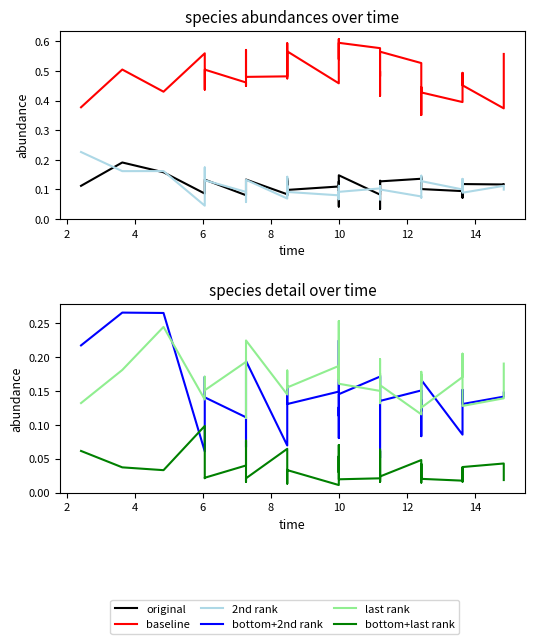

The baseline series shows 0.7 at 35. True or false?

False